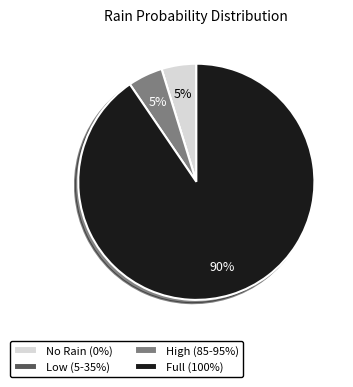

To the nearest percent, what percentage of the pie is High (85-95%)?

5%